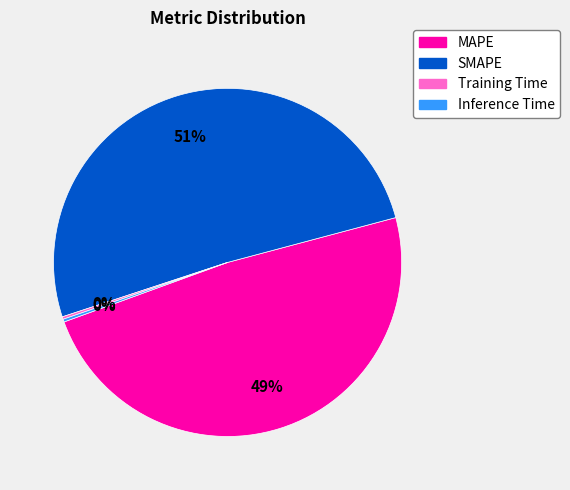

True or false: SMAPE accounts for 51% of the total.

True